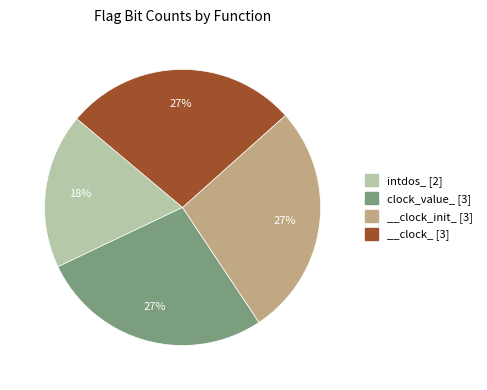

Which slice is the smallest?

intdos_ [2]